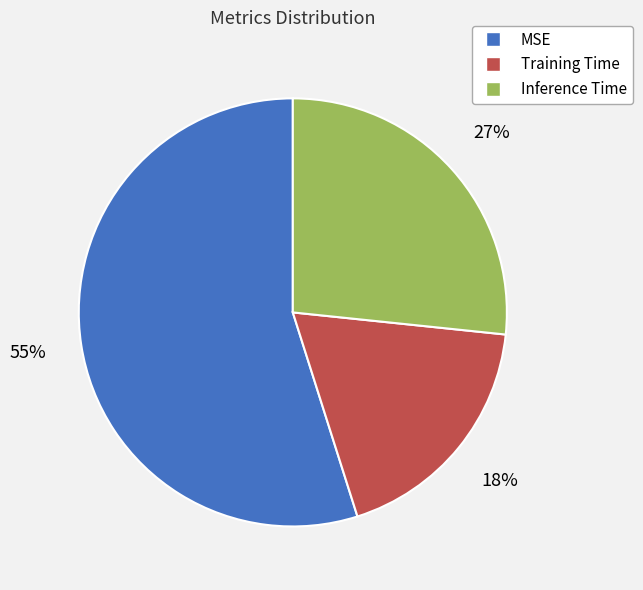

Which slice is the largest?

MSE